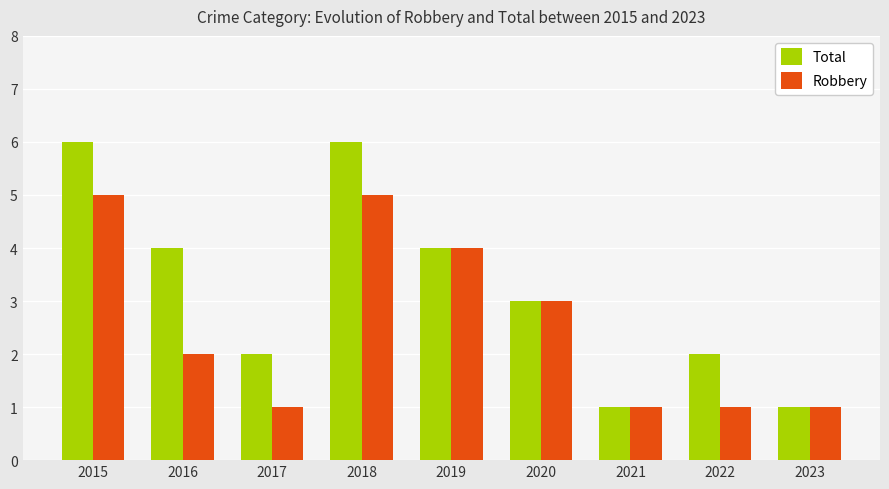

Rank the series by their maximum value, from lowest to highest.

Robbery, Total